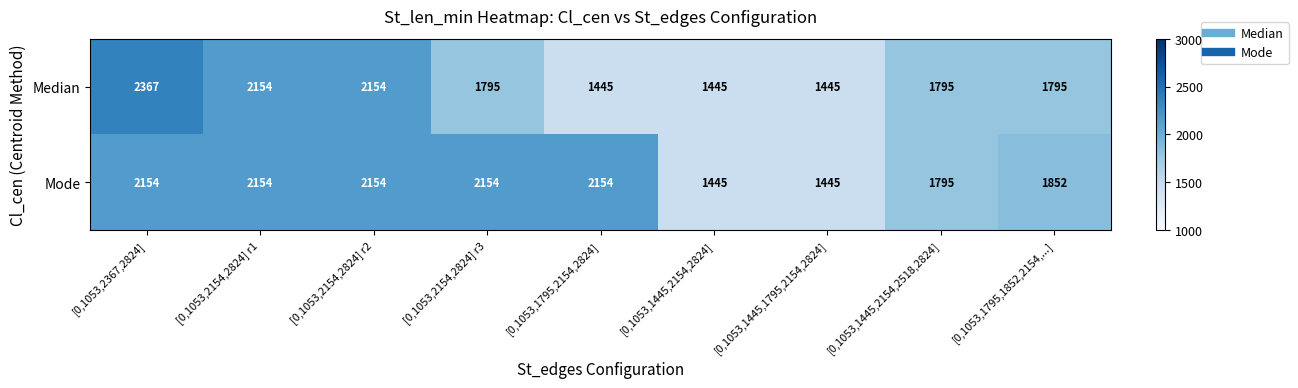

List the series in order of their peak value, lowest first.

Mode, Median